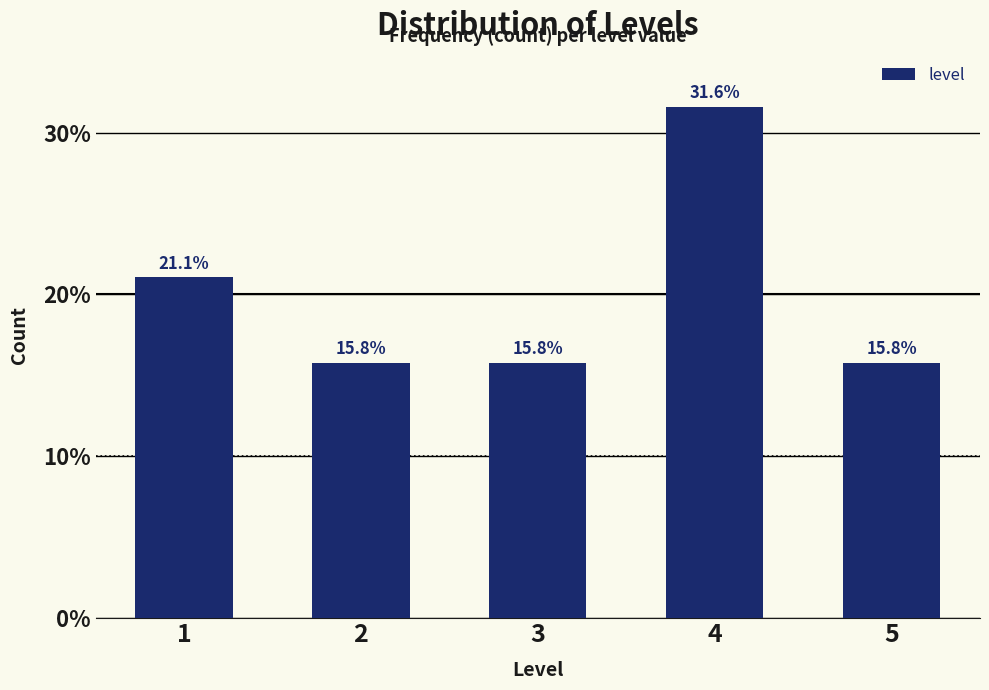

Reading left to right, extract all data points from this chart.

21.1	15.8	15.8	31.6	15.8